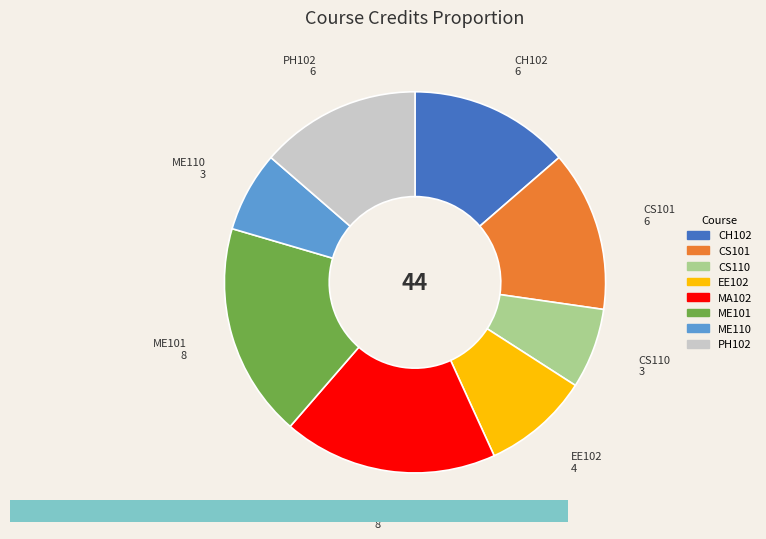

Count the number of slices in the pie.

8